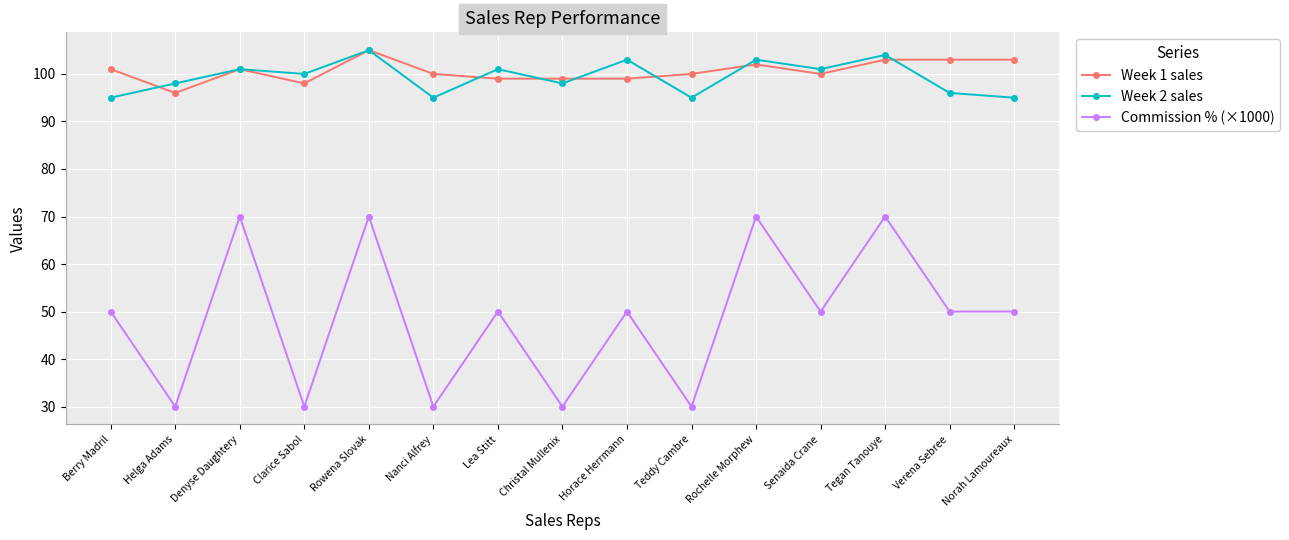

At which category is the sum across all series the highest?

Rowena Slovak